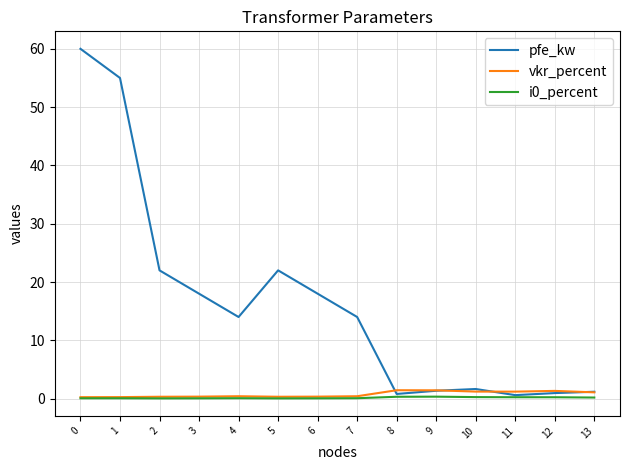

Is this an area chart (filled region under the line)?

No